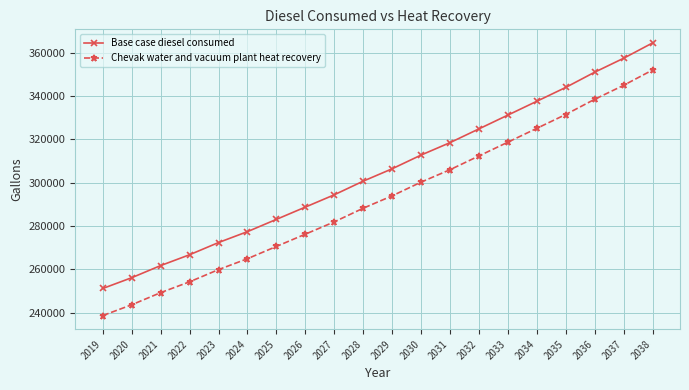

Reading left to right, list all the values displayed in this chart.

Base case diesel consumed: 2019=251198	2020=256174	2021=261772	2022=266774	2023=272407	2024=277443	2025=283103	2026=288772	2027=294450	2028=300751	2029=306463	2030=312797	2031=318532	2032=324885	2033=331251	2034=337632	2035=344031	2036=351059	2037=357496	2038=364565
Chevak water and vacuum plant heat recovery: 2019=238698	2020=243674	2021=249272	2022=254274	2023=259907	2024=264943	2025=270603	2026=276272	2027=281950	2028=288251	2029=293963	2030=300297	2031=306032	2032=312385	2033=318751	2034=325132	2035=331531	2036=338559	2037=344996	2038=352065